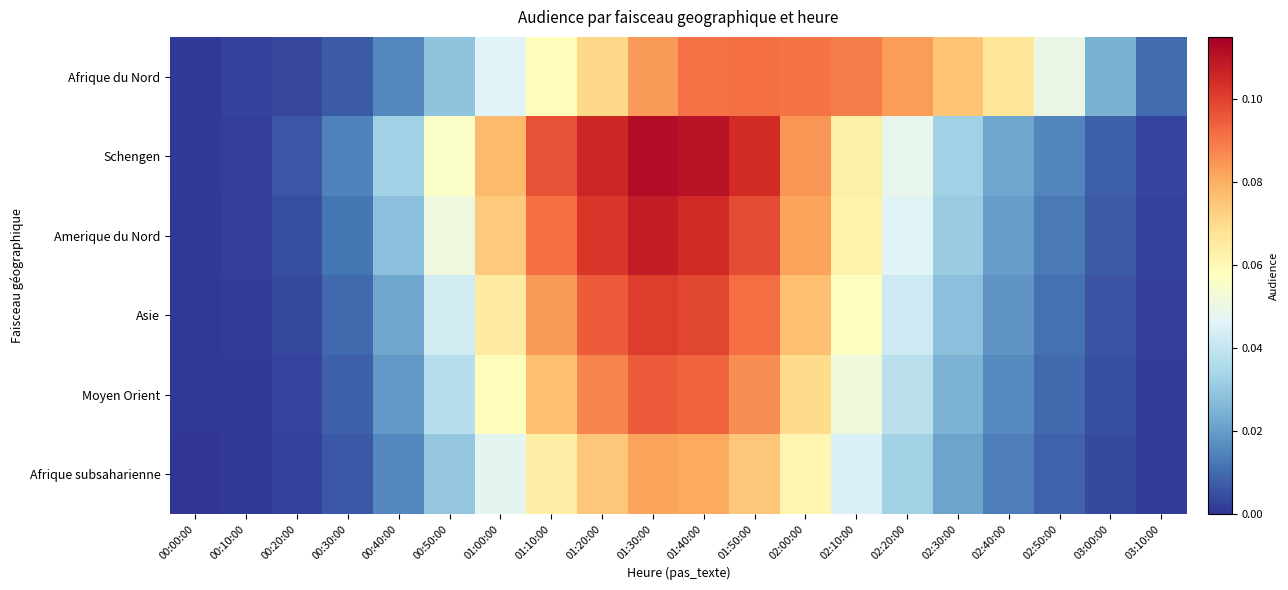

At how many categories does at least one series exceed 0?

20